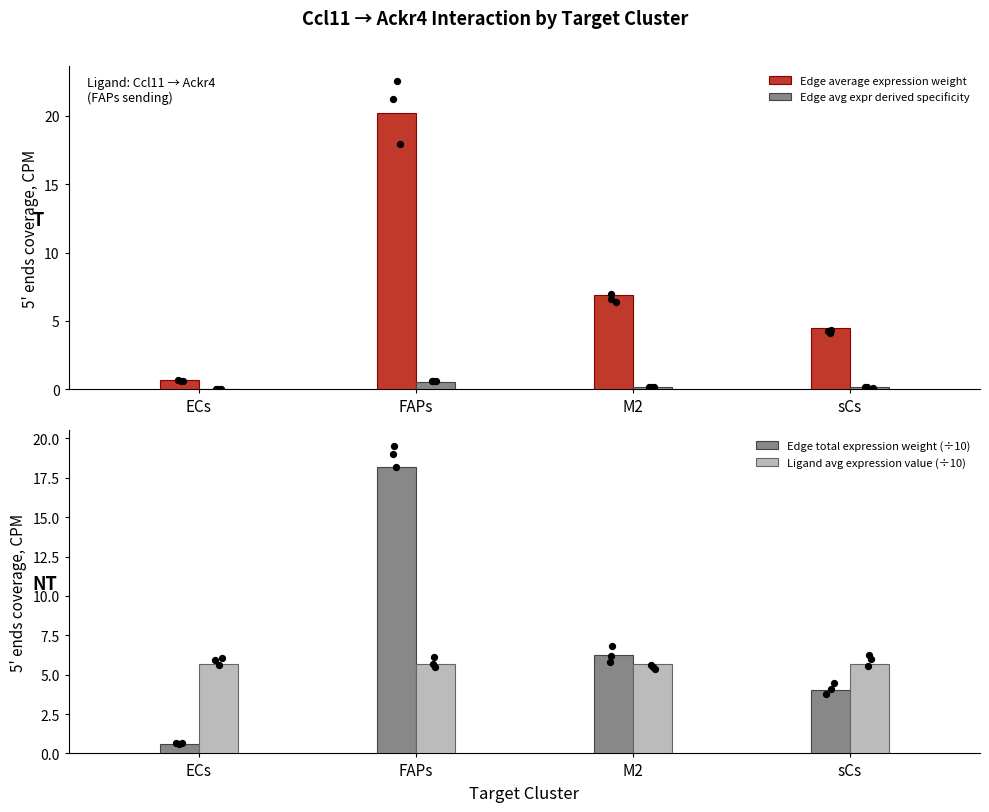

What are all the series names shown in the legend?

Edge average expression weight, Edge avg expr derived specificity, Edge total expression weight (÷10), Ligand avg expression value (÷10)